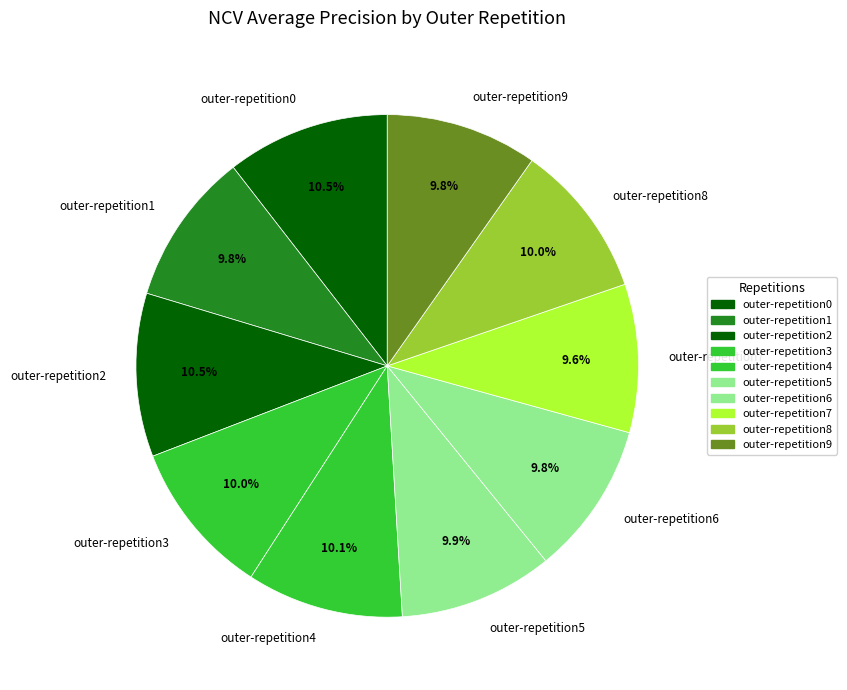

Does outer-repetition6 account for over 50% of the chart?

No